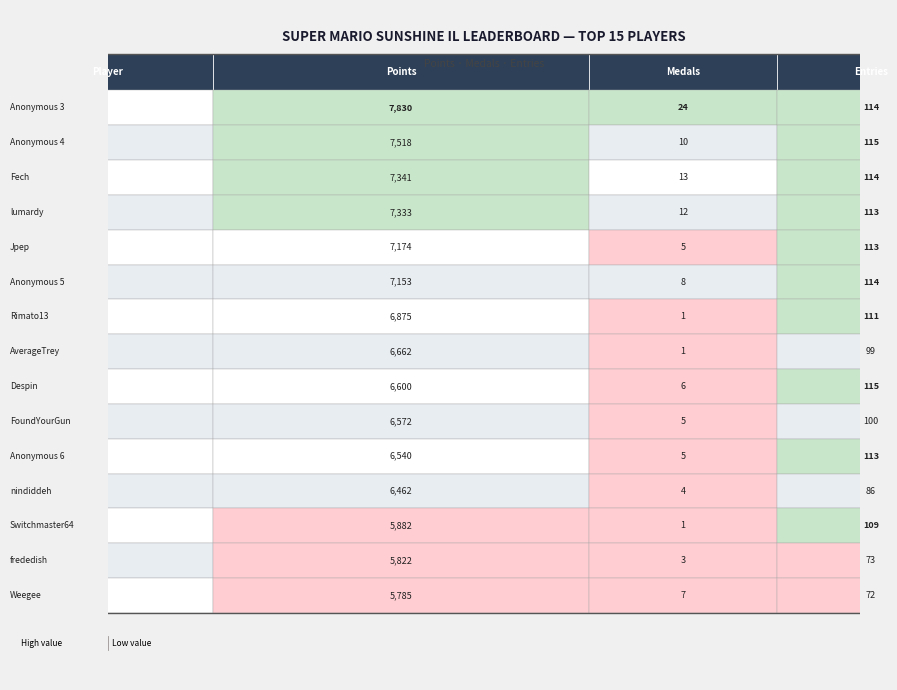

The value of Anonymous 5 at 1 is 8. True or false?

True